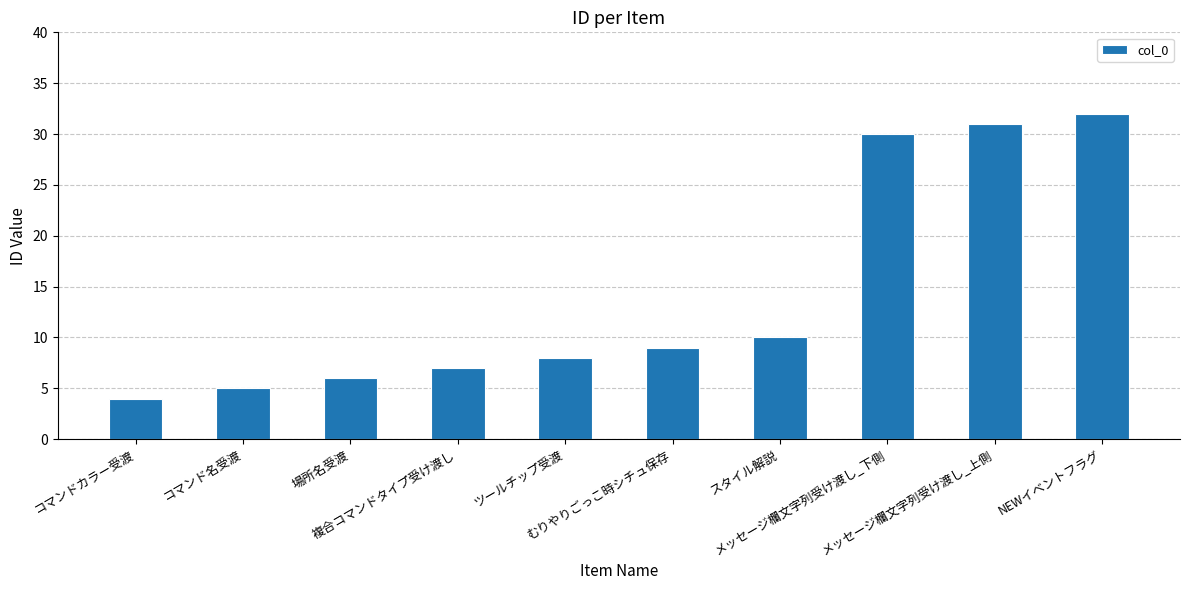

What is the label of the 9th bar from the left?

メッセージ欄文字列受け渡し_上側